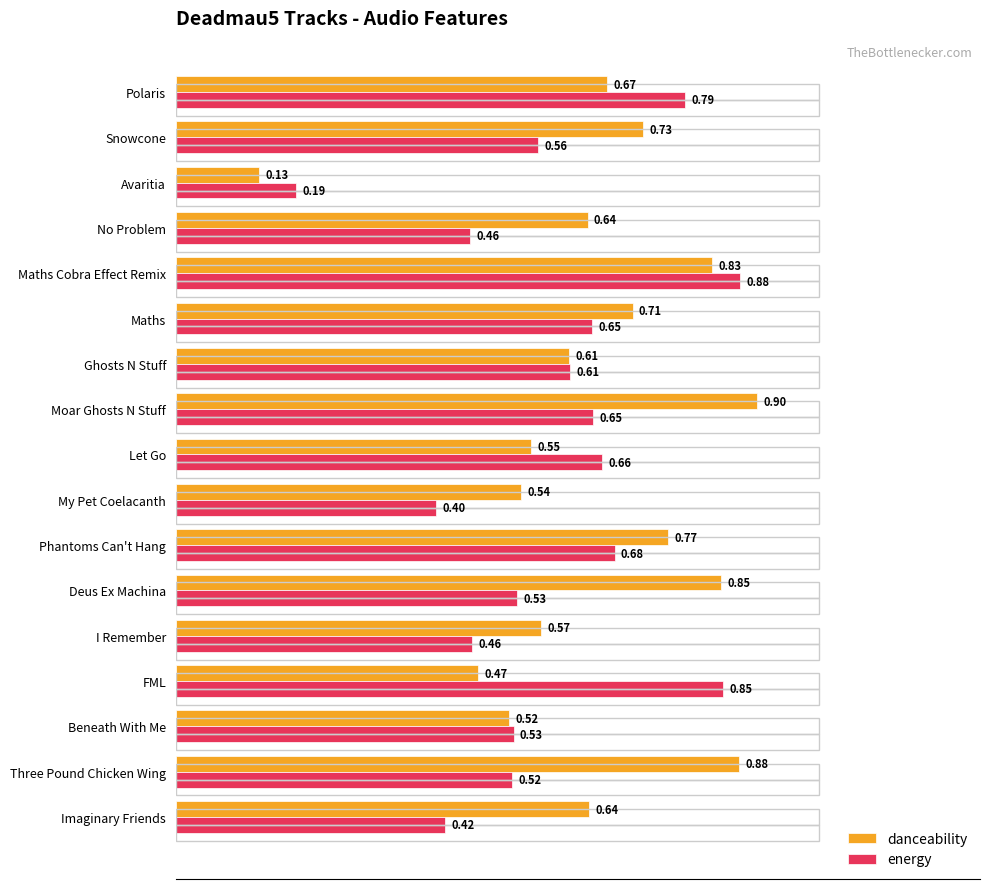

What is the difference between the second highest and second lowest values in the danceability series?

0.4